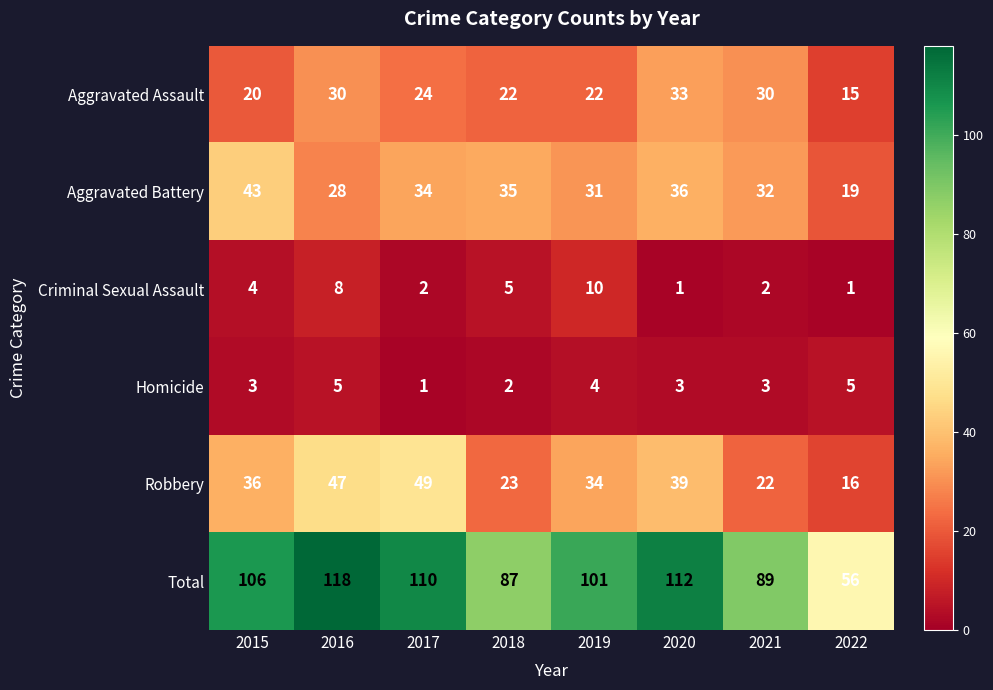

Read the Homicide value at 2020.

3